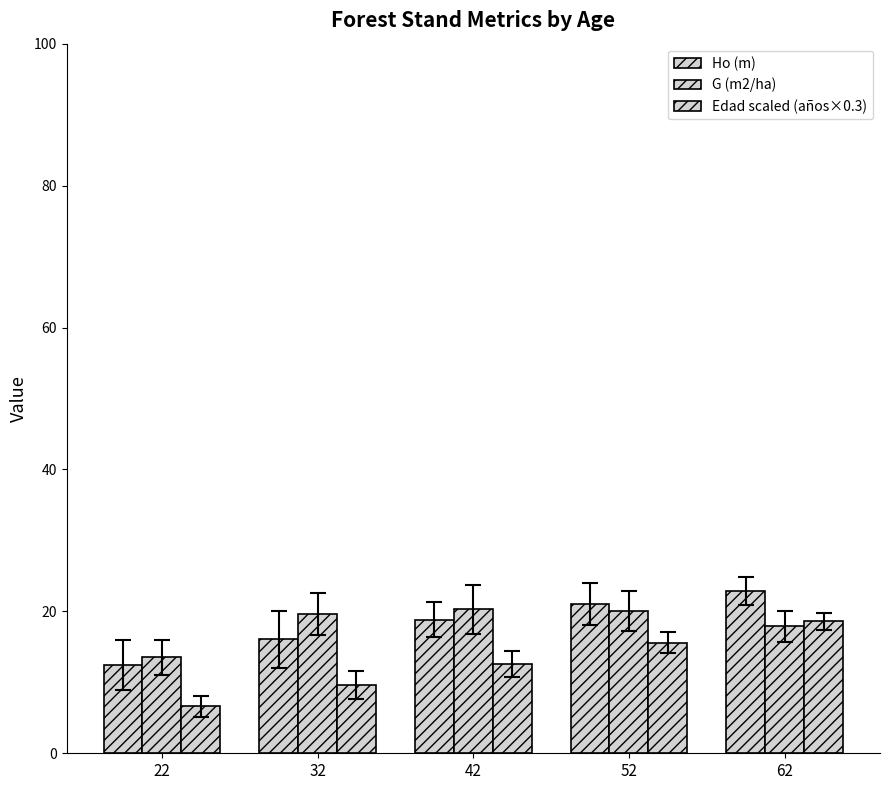

The Edad scaled (años×0.3) series shows 10.3 at 52. True or false?

False